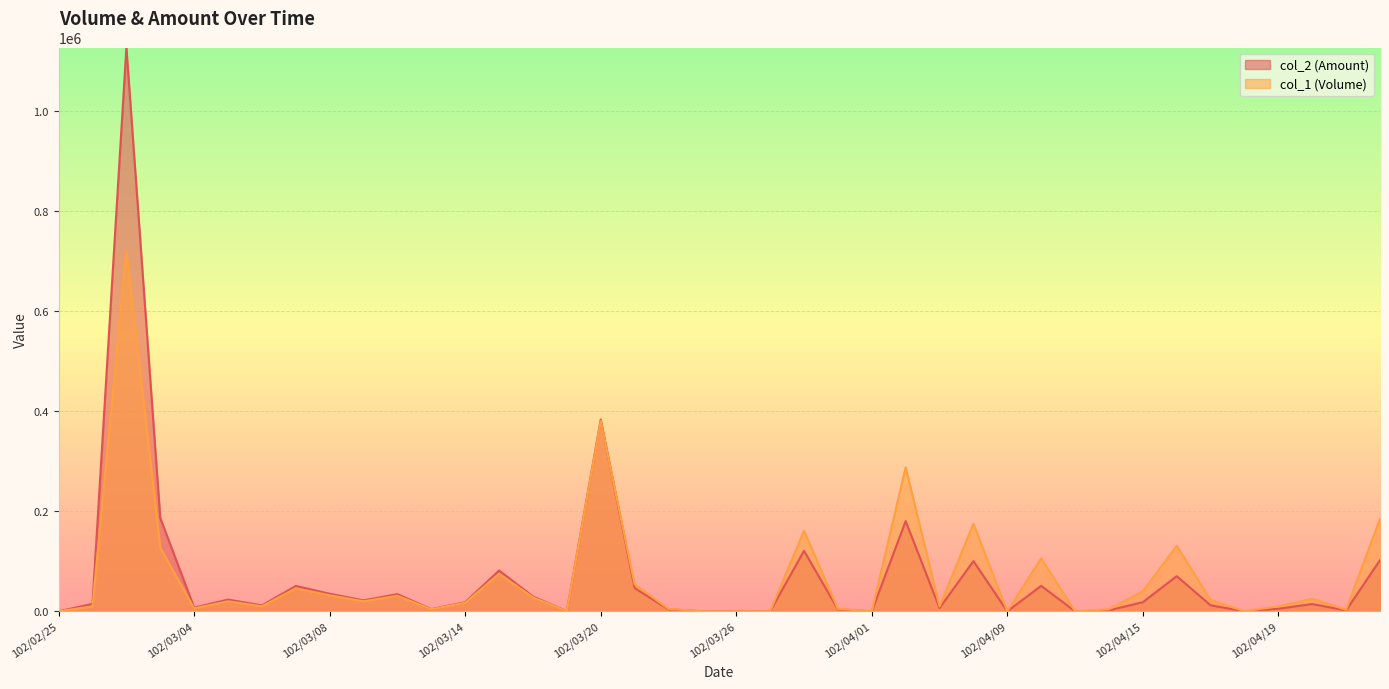

Is the value of col_1 (Volume) at 102/02/26 greater than the value of col_2 (Amount) at 102/03/21?

No